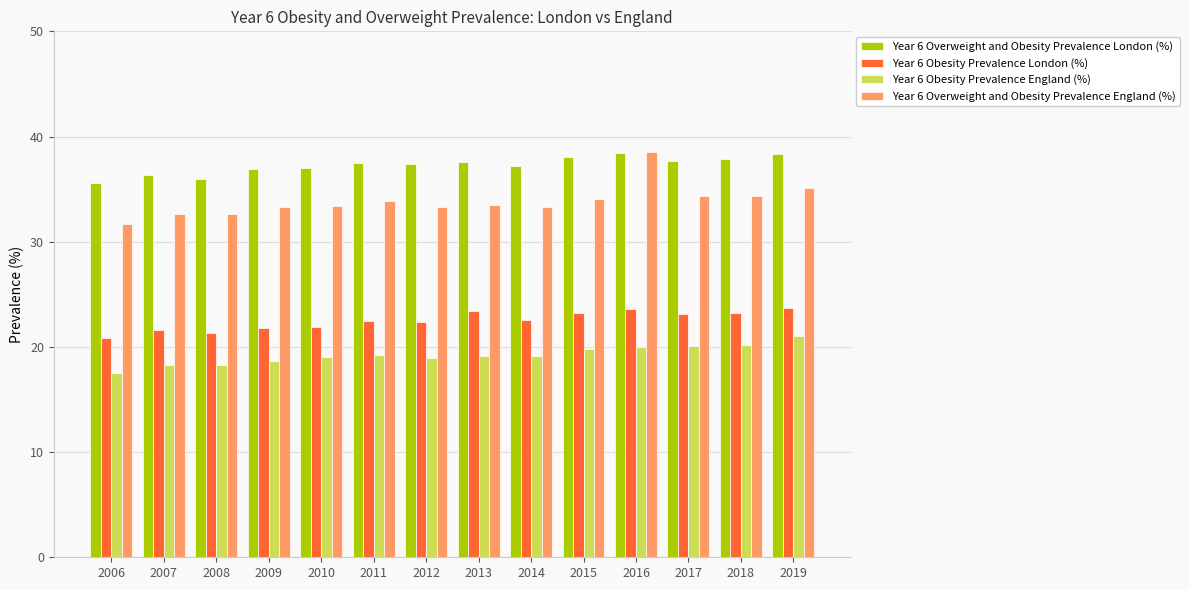

At how many categories does at least one series exceed 32?

14